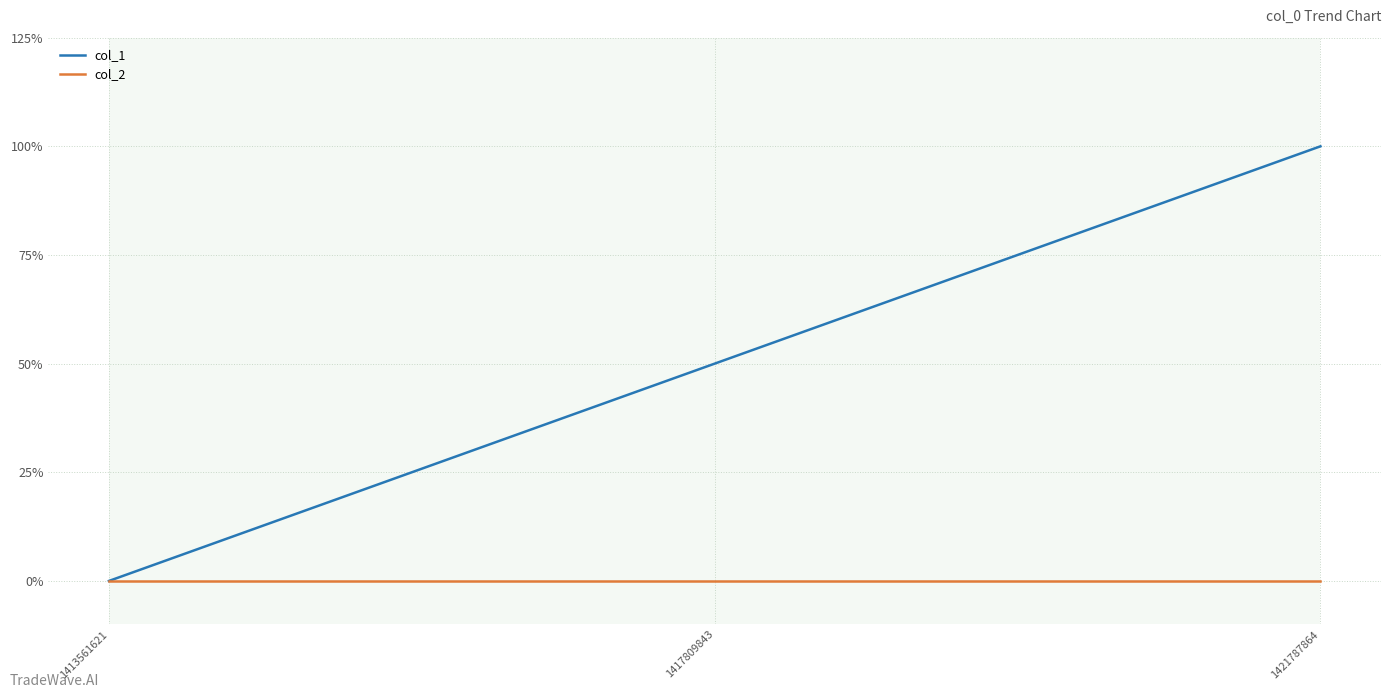

List the series in order of their peak value, lowest first.

col_2, col_1